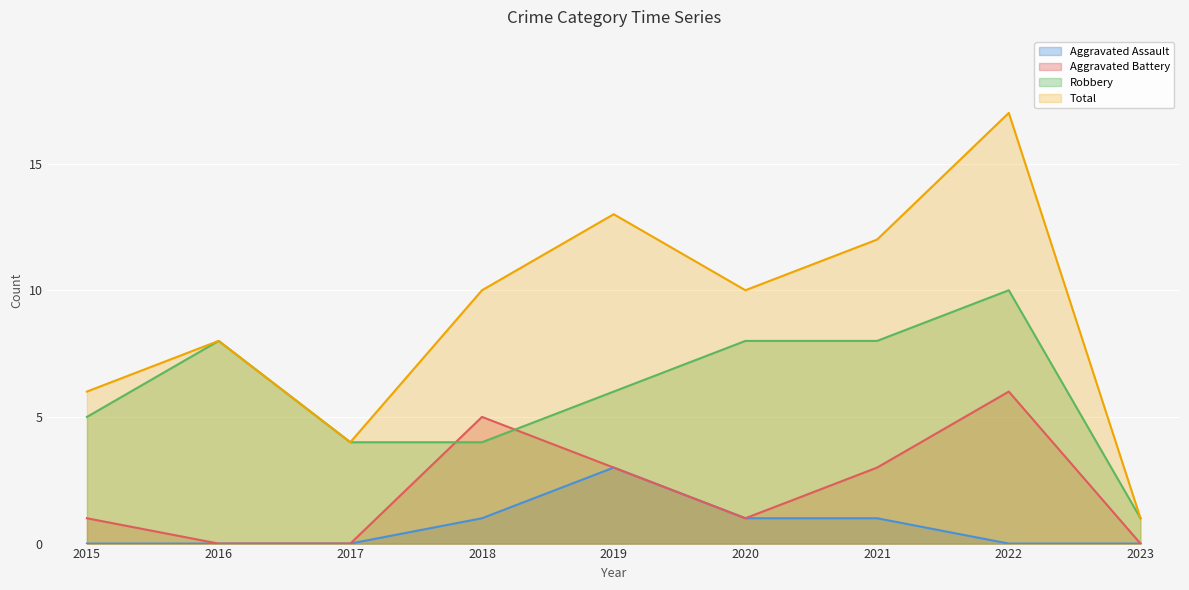

List the labels in order of Aggravated Assault value, largest first.

2019, 2018, 2020, 2021, 2015, 2016, 2017, 2022, 2023